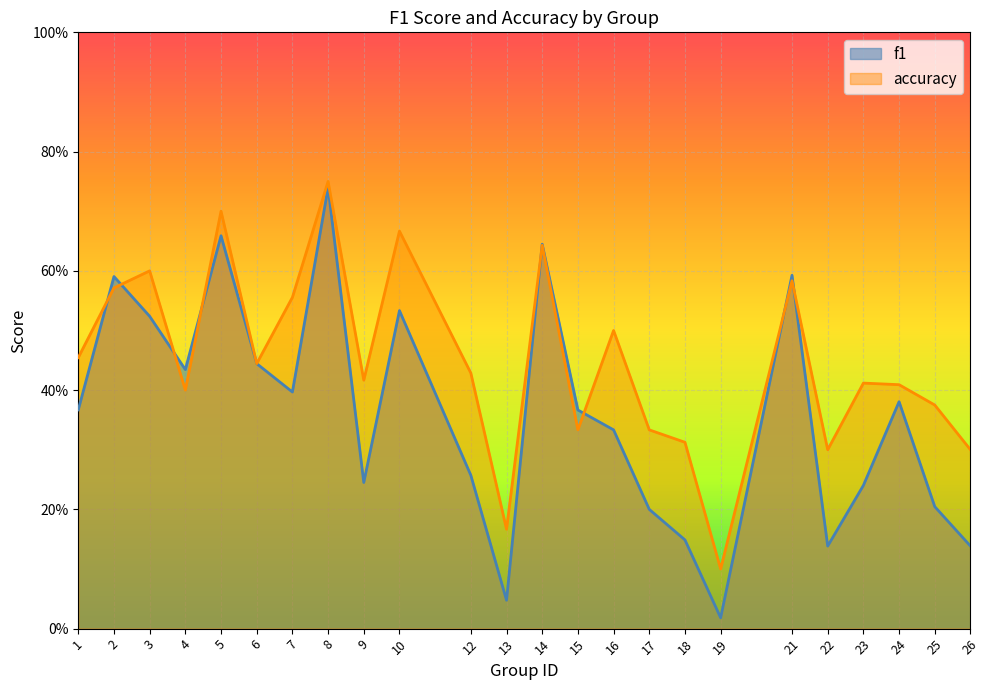

Which category has the lowest value in the accuracy series?

19